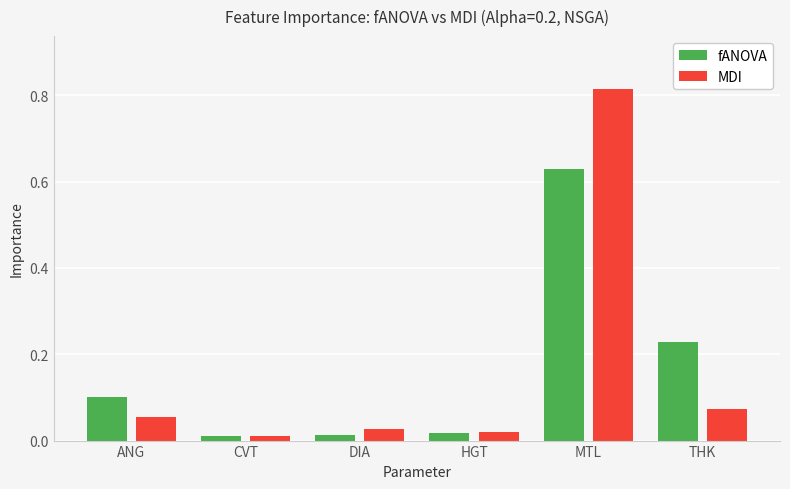

Rank the series by their maximum value, from highest to lowest.

MDI, fANOVA